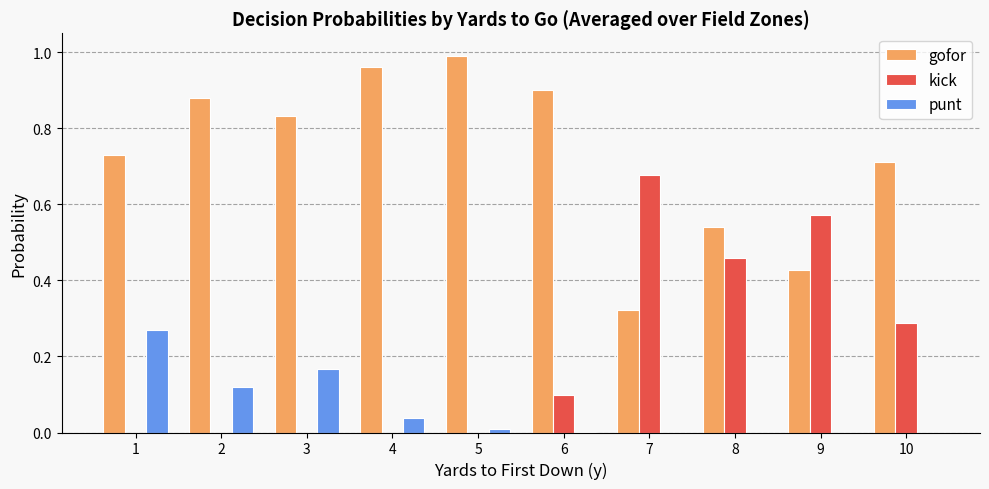

What is the sum of all kick values?

2.1